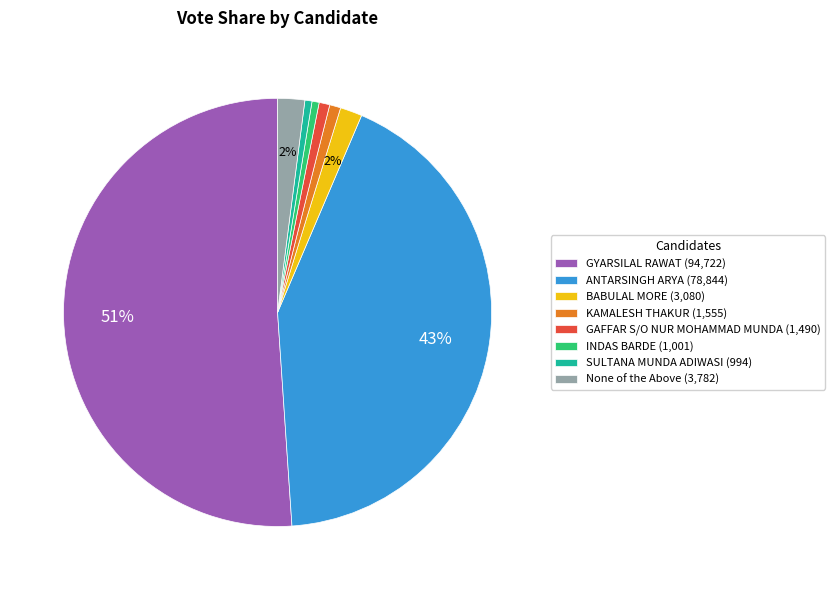

Between GYARSILAL RAWAT (94,722) and None of the Above (3,782), which is larger?

GYARSILAL RAWAT (94,722)